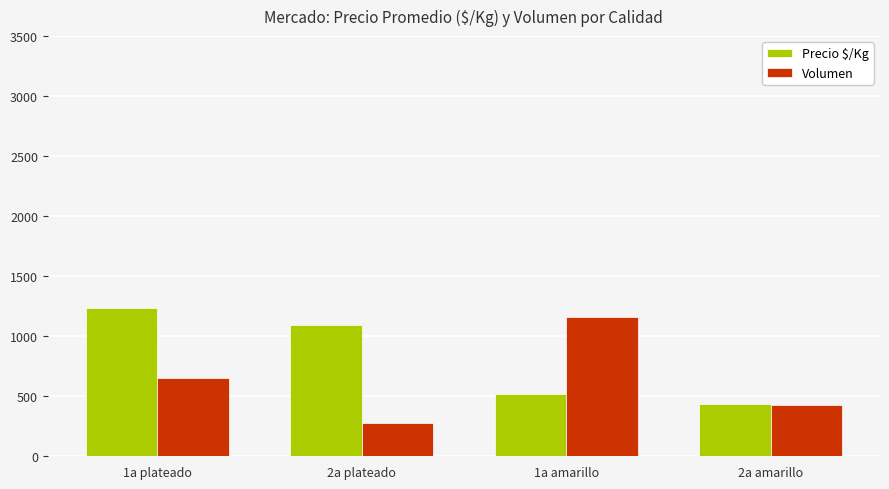

Reading right to left, extract all data points from this chart.

Precio $/Kg: 433	518	1096	1231
Volumen: 429	1164	275	650